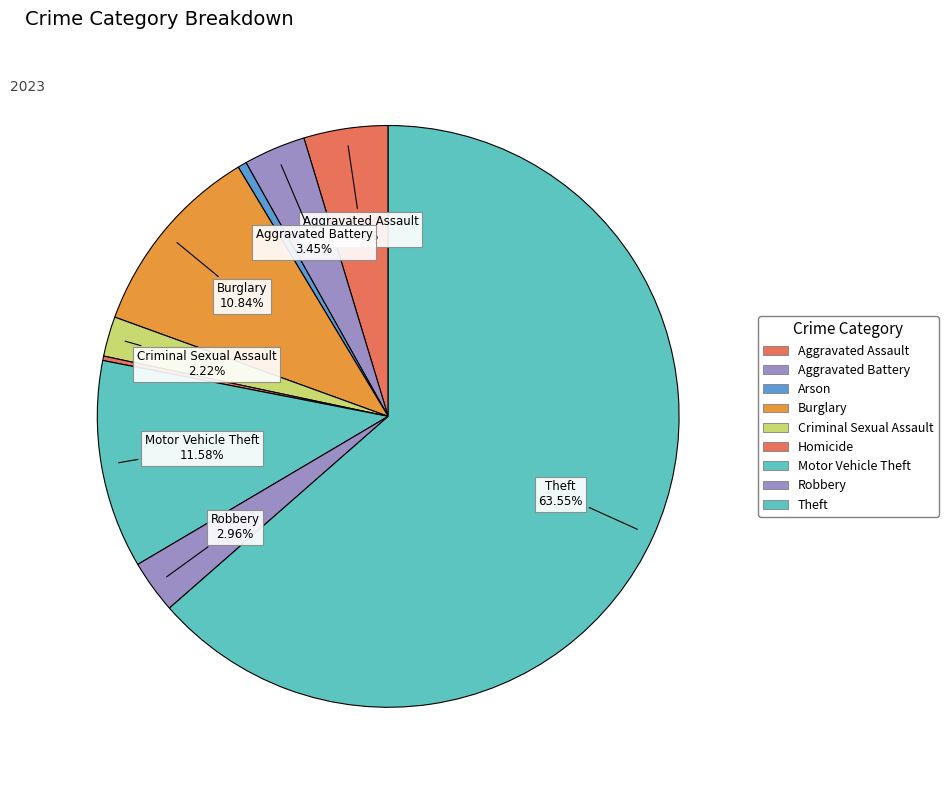

Which slice is the largest?

Theft